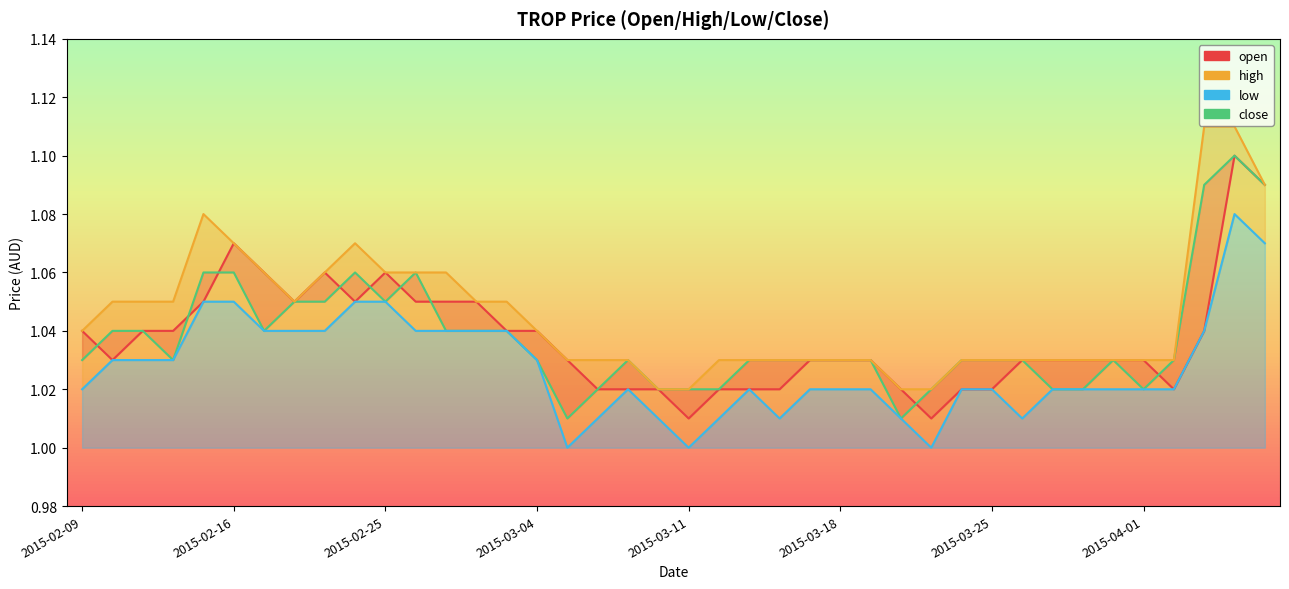

How many open values are between 1 and 2?

40